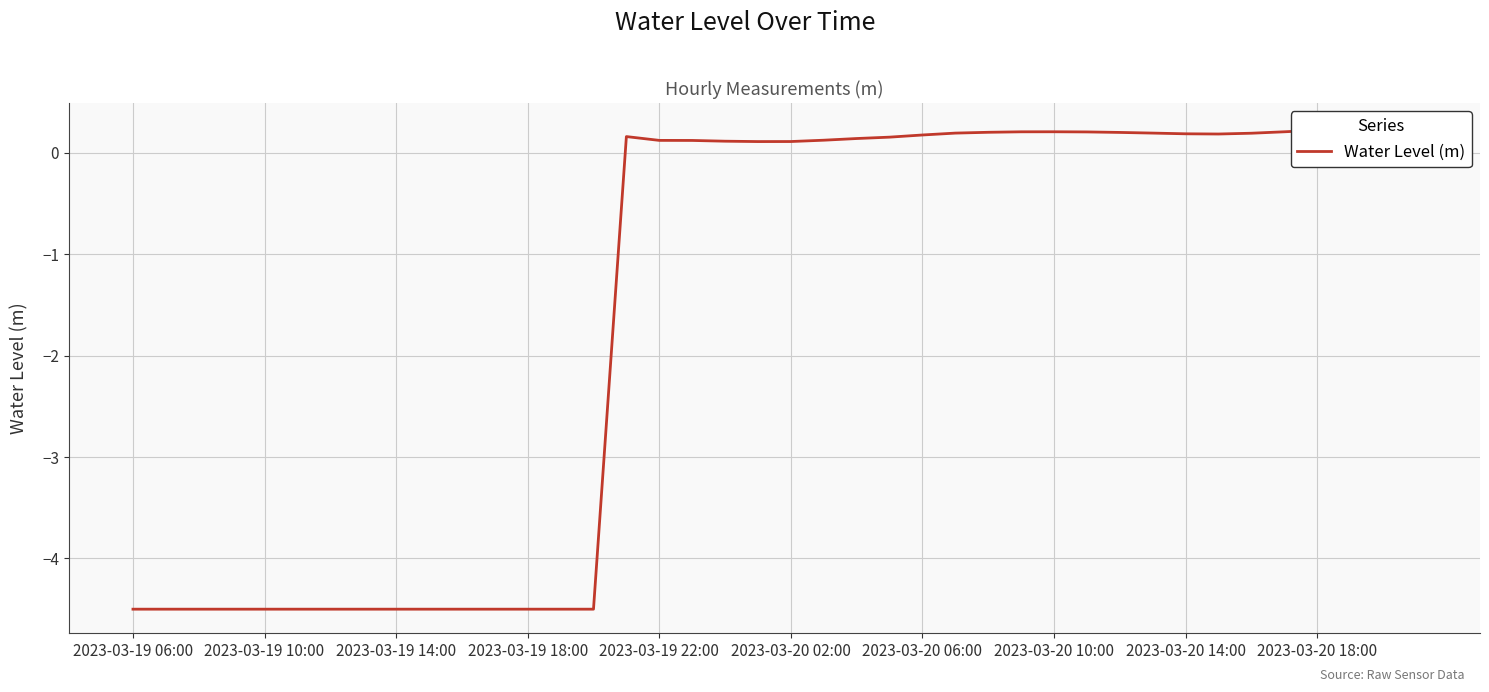

Which has a higher value, 37 or 23?

37